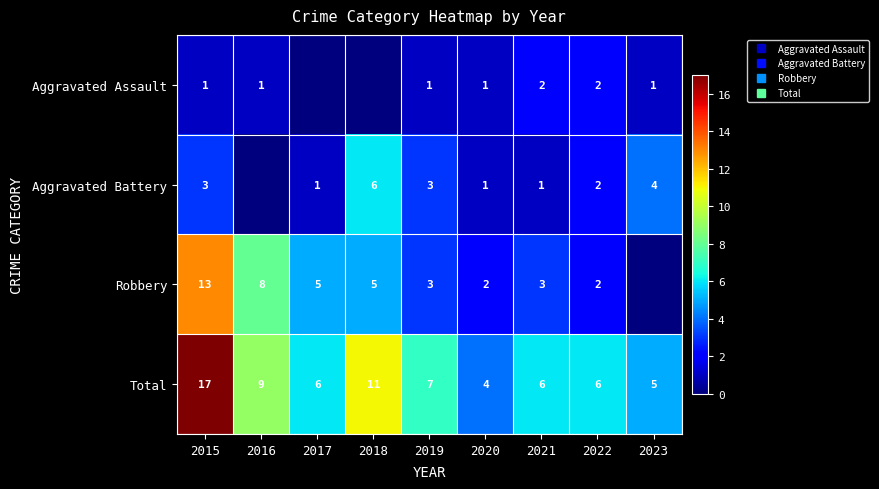

Which series has the widest spread of values?

Robbery